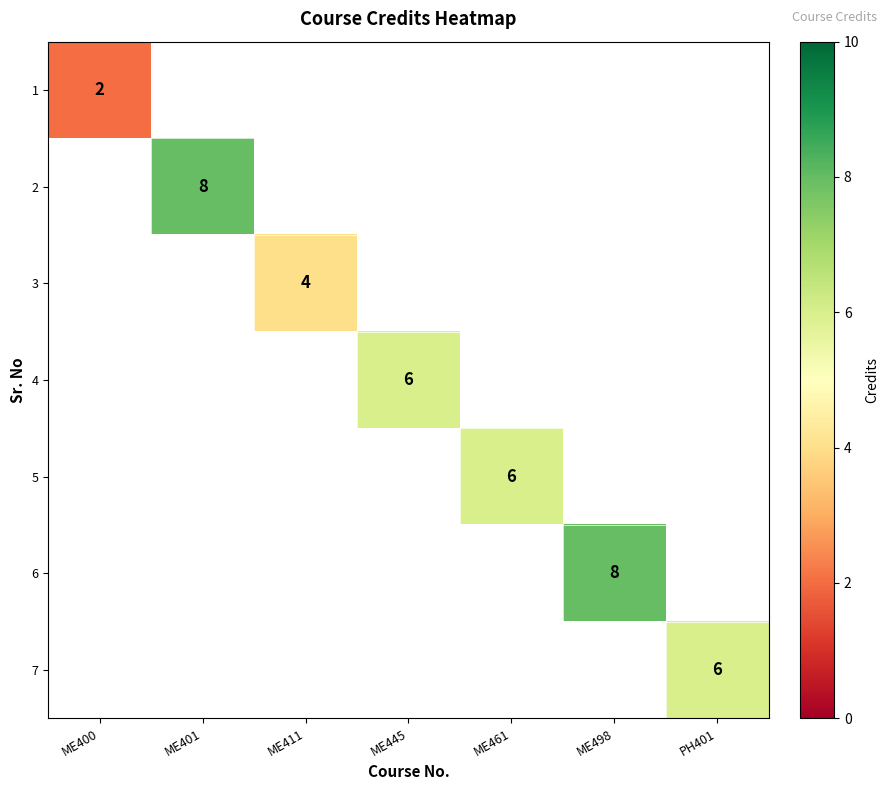

Is it true that 6 equals 8 at ME498?

True